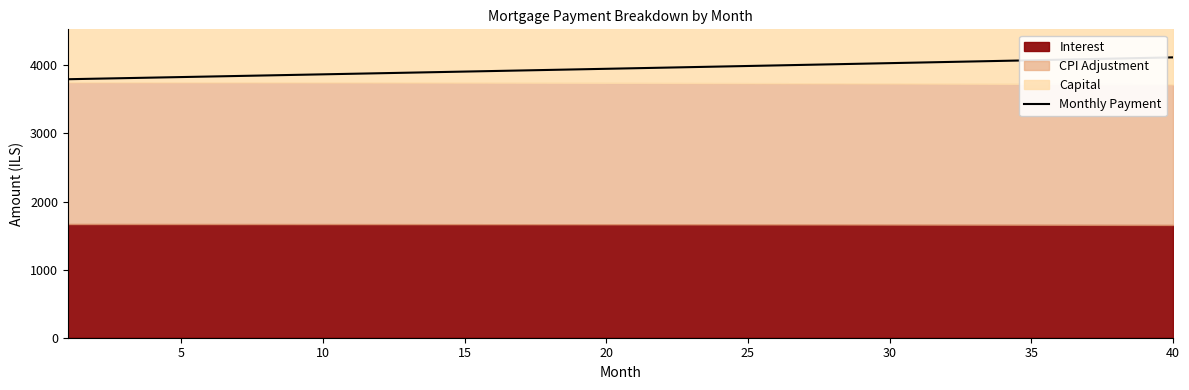

How many data points are less than 3958?

20